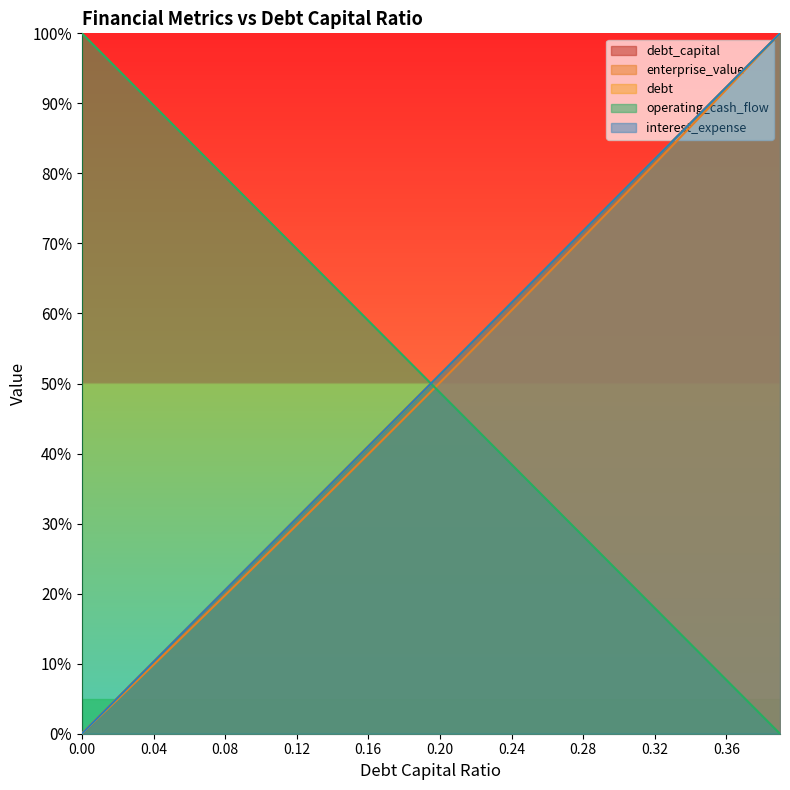

What are all the series names shown in the legend?

debt_capital, enterprise_value, debt, operating_cash_flow, interest_expense